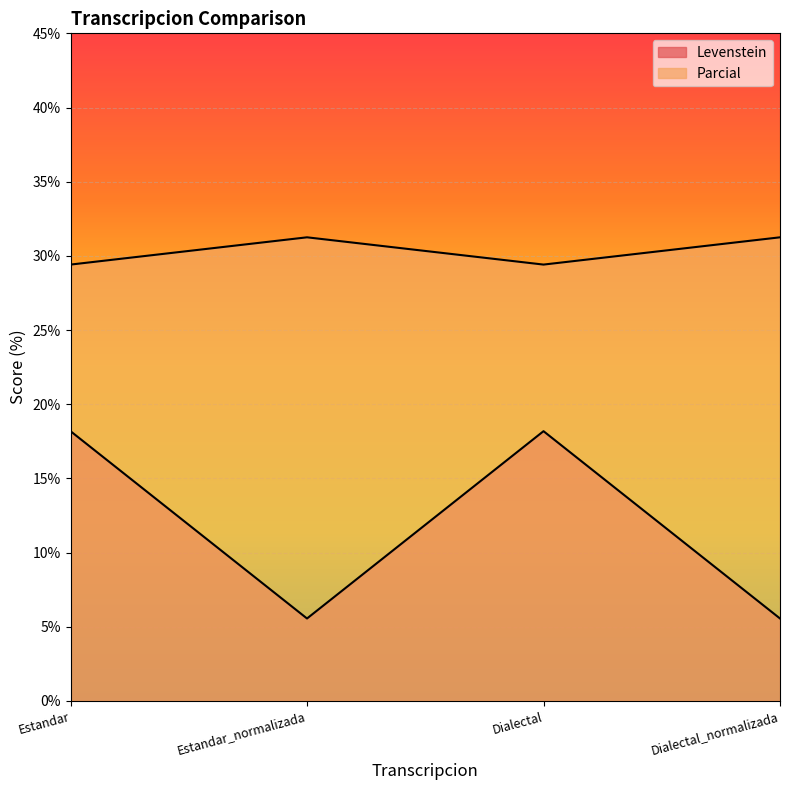

Does the chart display data point markers on the line(s)?

No